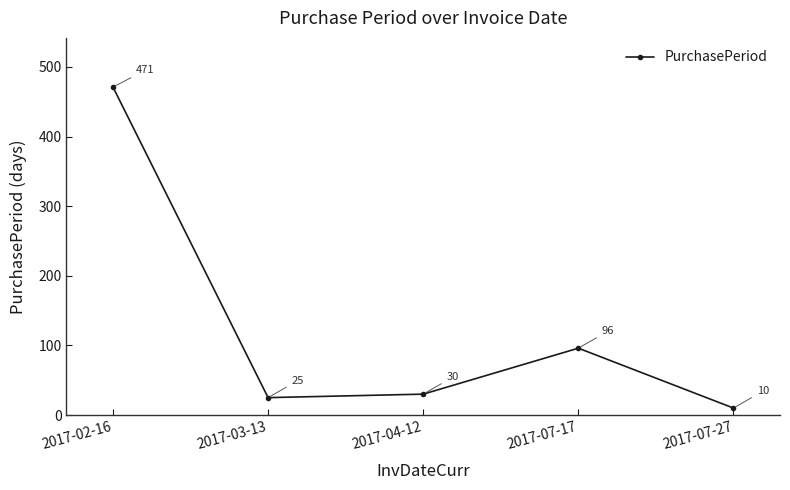

What is the average value?

126